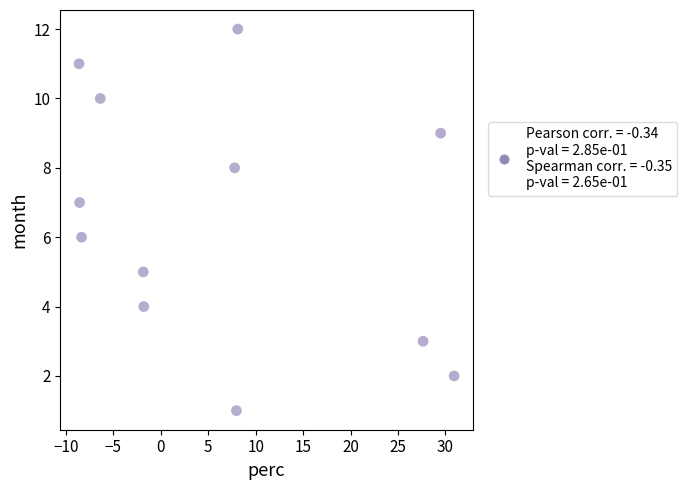

What is the range of Y values (max minus min)?

11